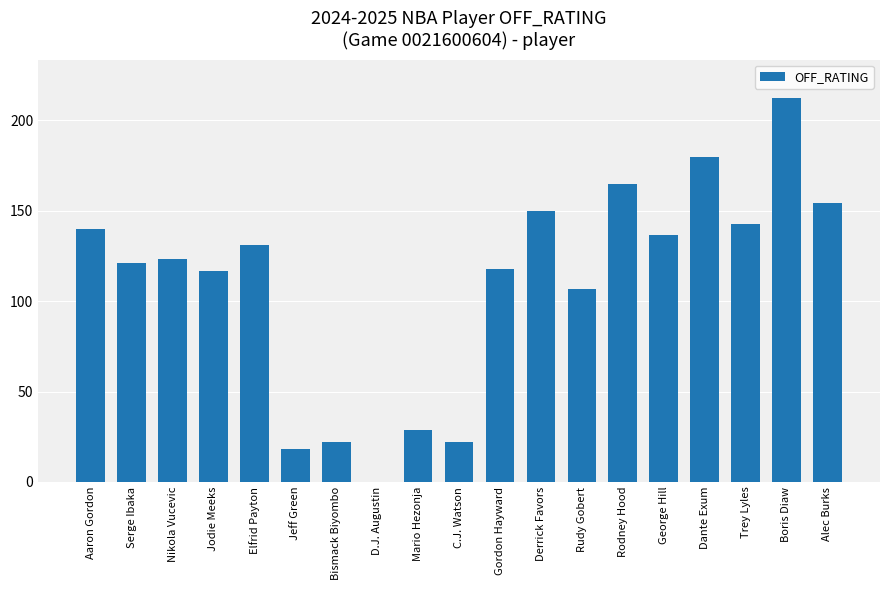

The value at Boris Diaw is 109.4. True or false?

False